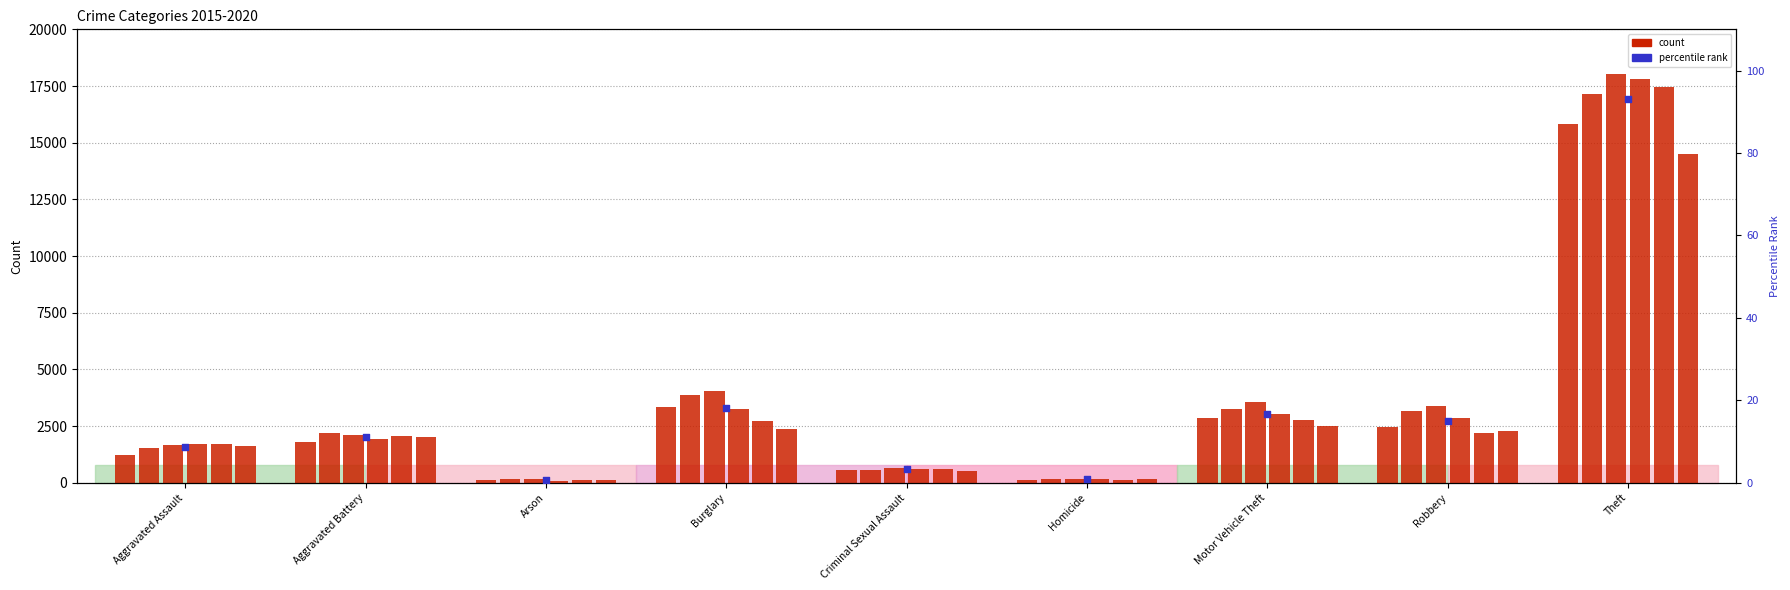

At how many categories does at least one series exceed 14480?

1